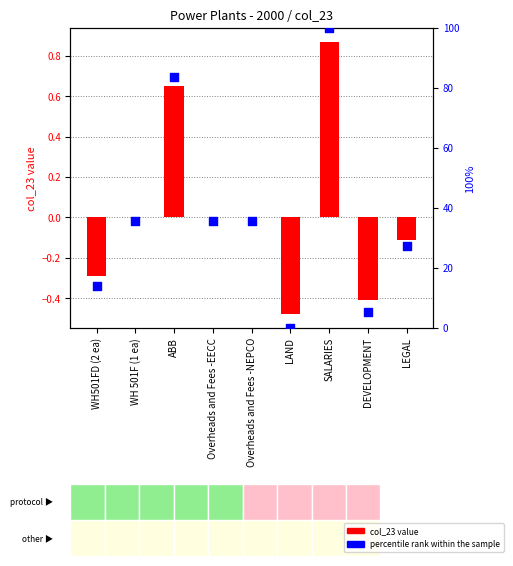

Which series has the largest Y range (max minus min)?

percentile rank